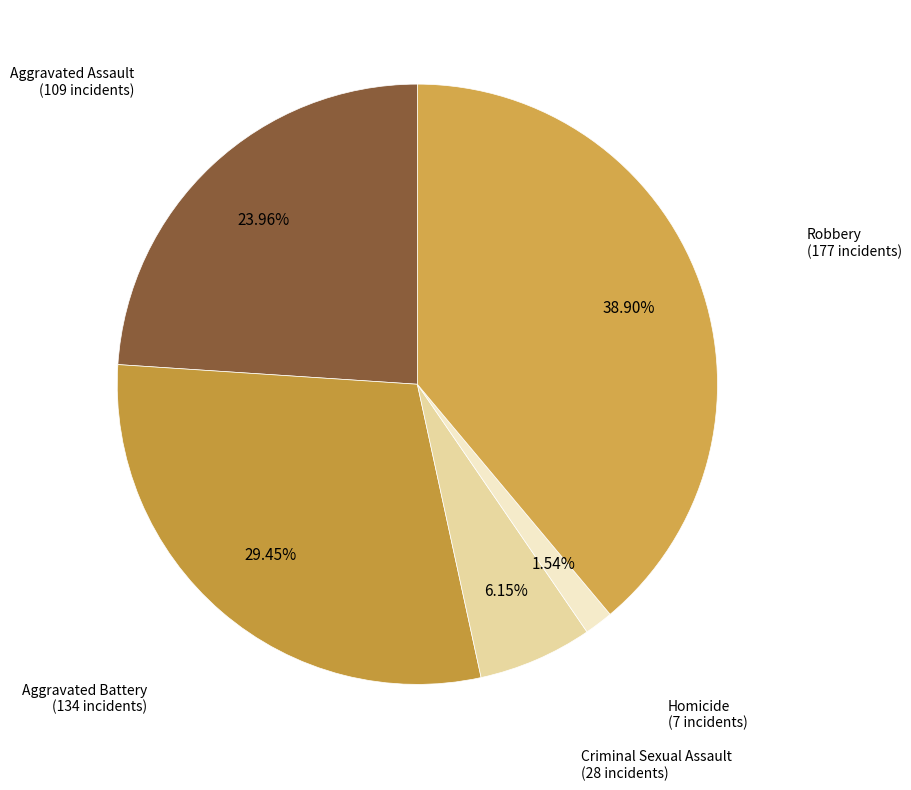

To the nearest percent, what is the combined percentage of Criminal Sexual Assault and Homicide?

8%